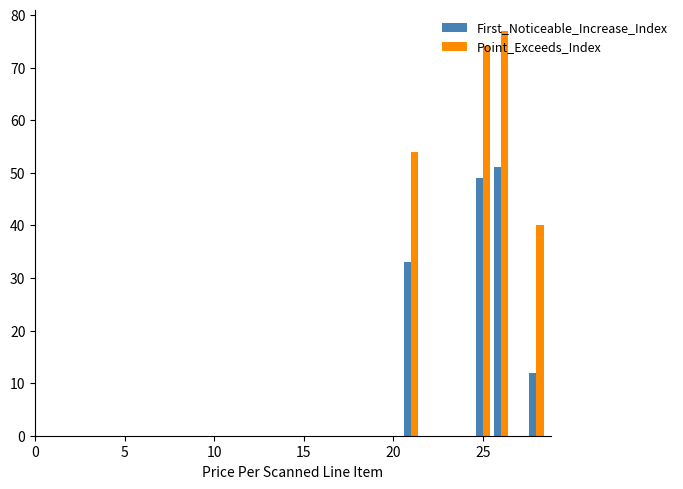

Rank the series by their maximum value, from lowest to highest.

First_Noticeable_Increase_Index, Point_Exceeds_Index